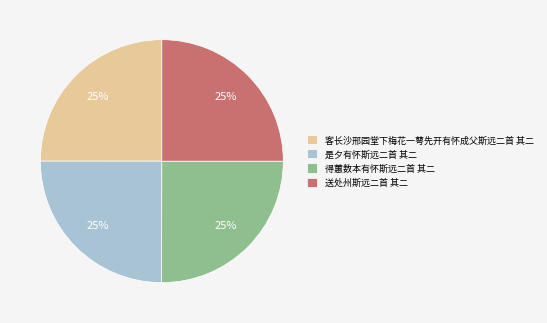

What is the ratio of the value at 得蕙数本有怀斯远二首 其二 to the value at 是夕有怀斯远二首 其二?

1.0